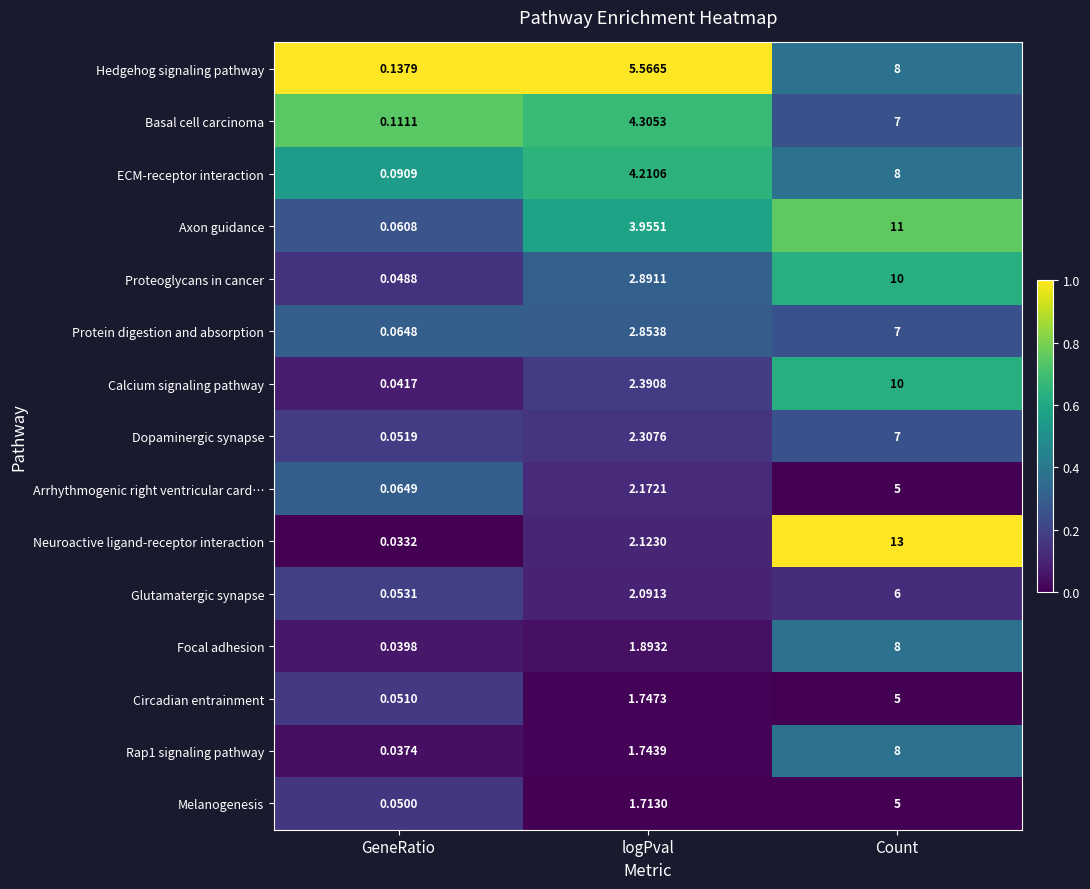

Which label corresponds to the largest value in the chart?

Count